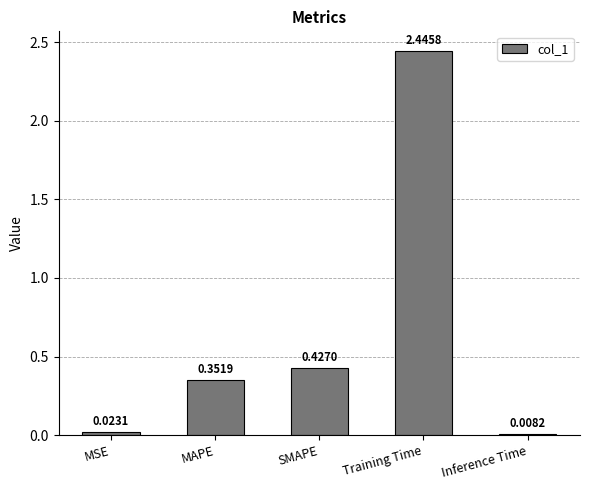

Are the bars horizontal?

No